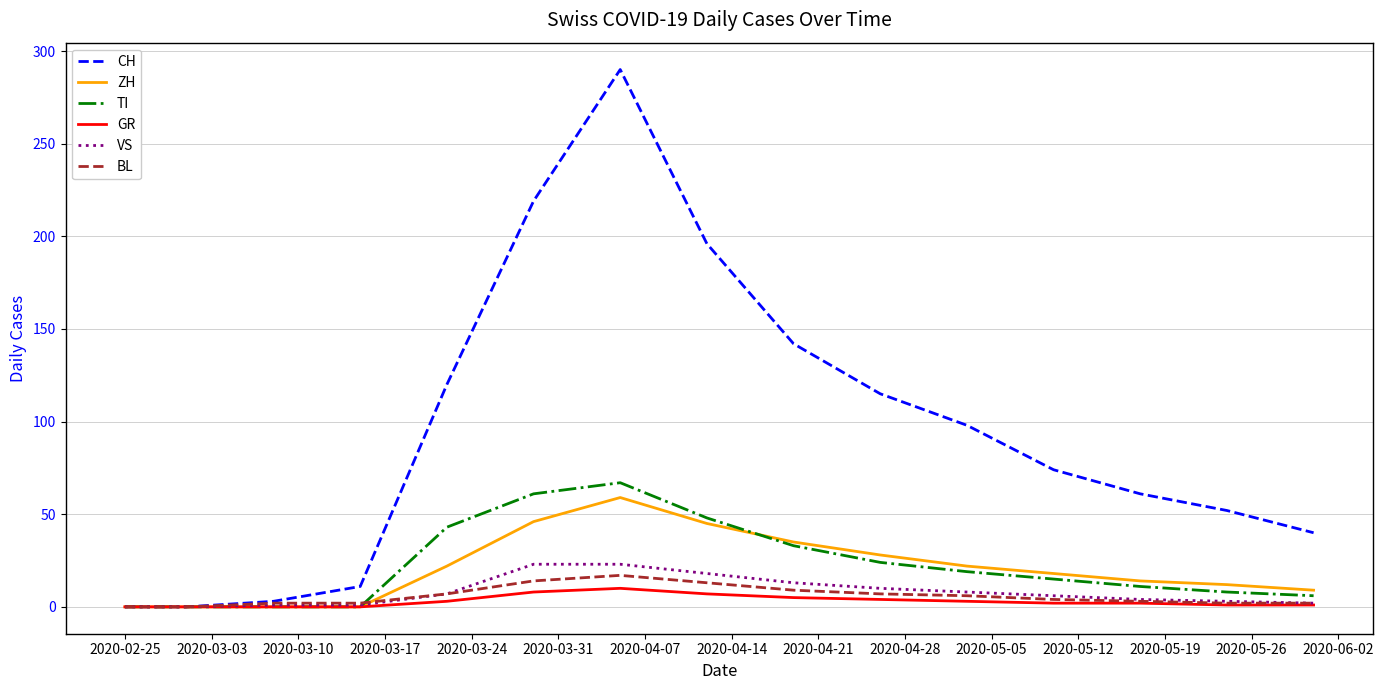

What is the maximum value shown in the chart?

290